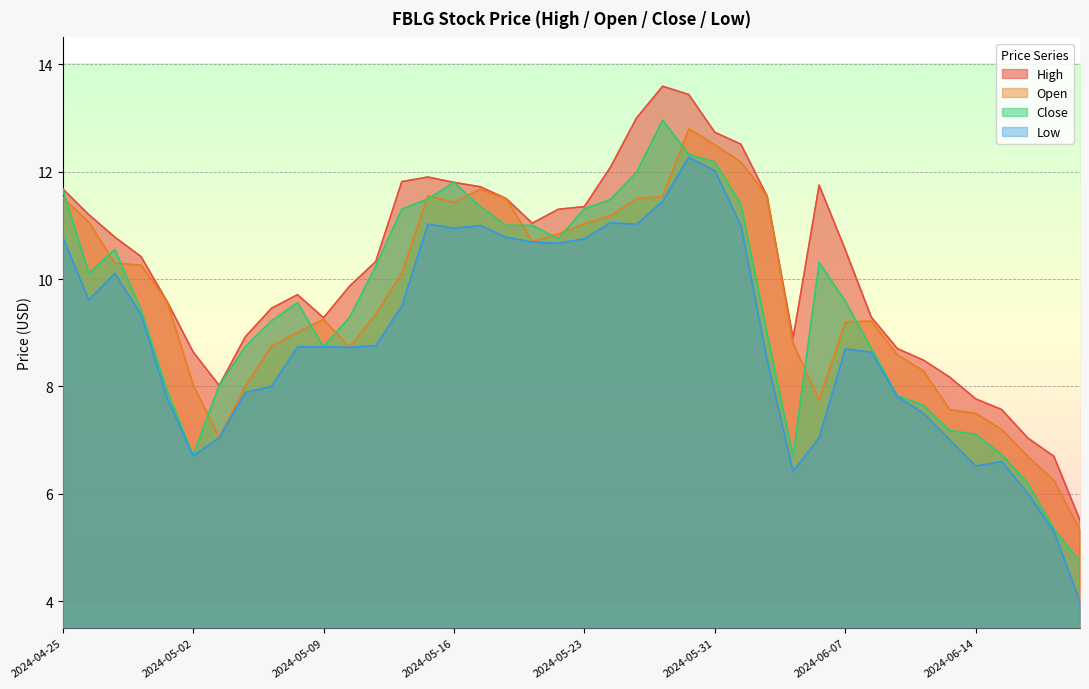

At which category does High reach its first local peak?

2024-05-08